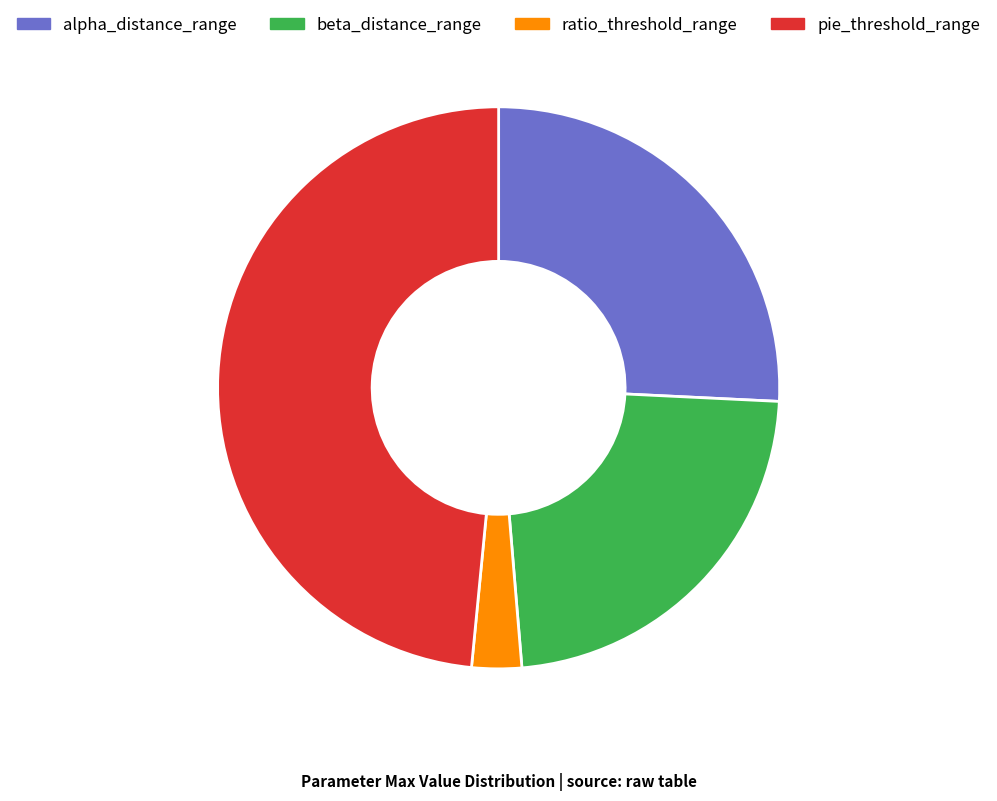

Between alpha_distance_range and beta_distance_range, which is larger?

alpha_distance_range